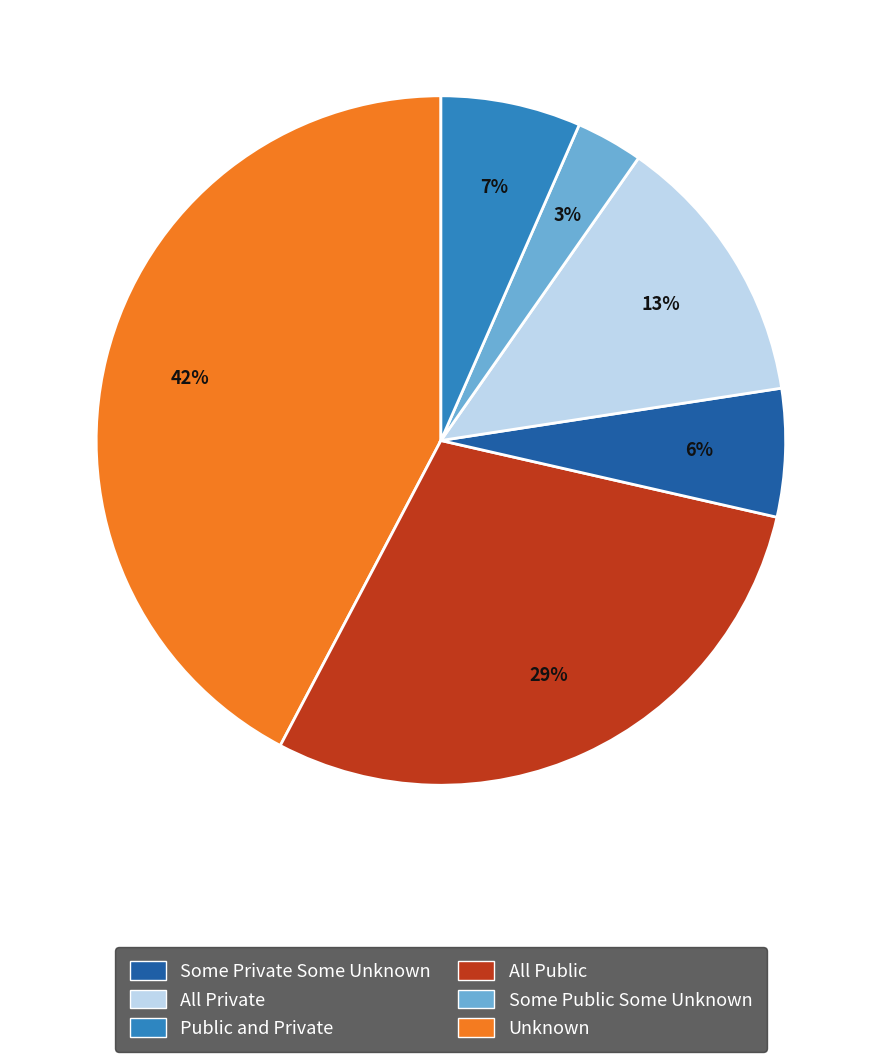

Count the number of slices in the pie.

6